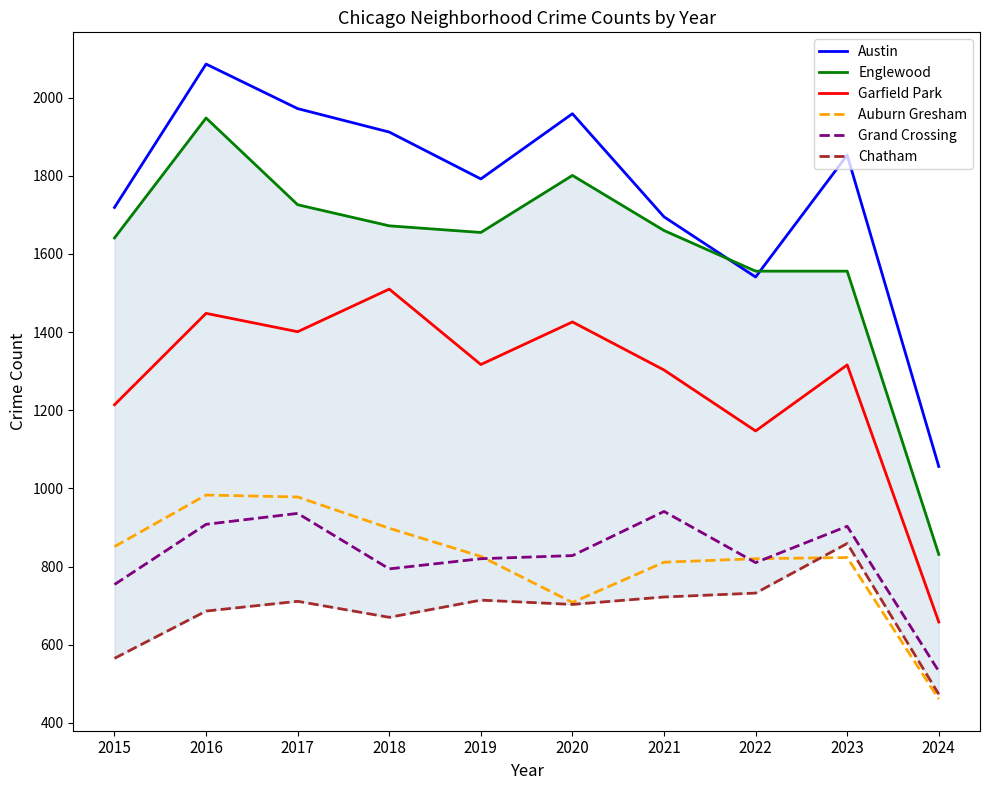

True or false: Englewood and Chatham cross at least once.

False